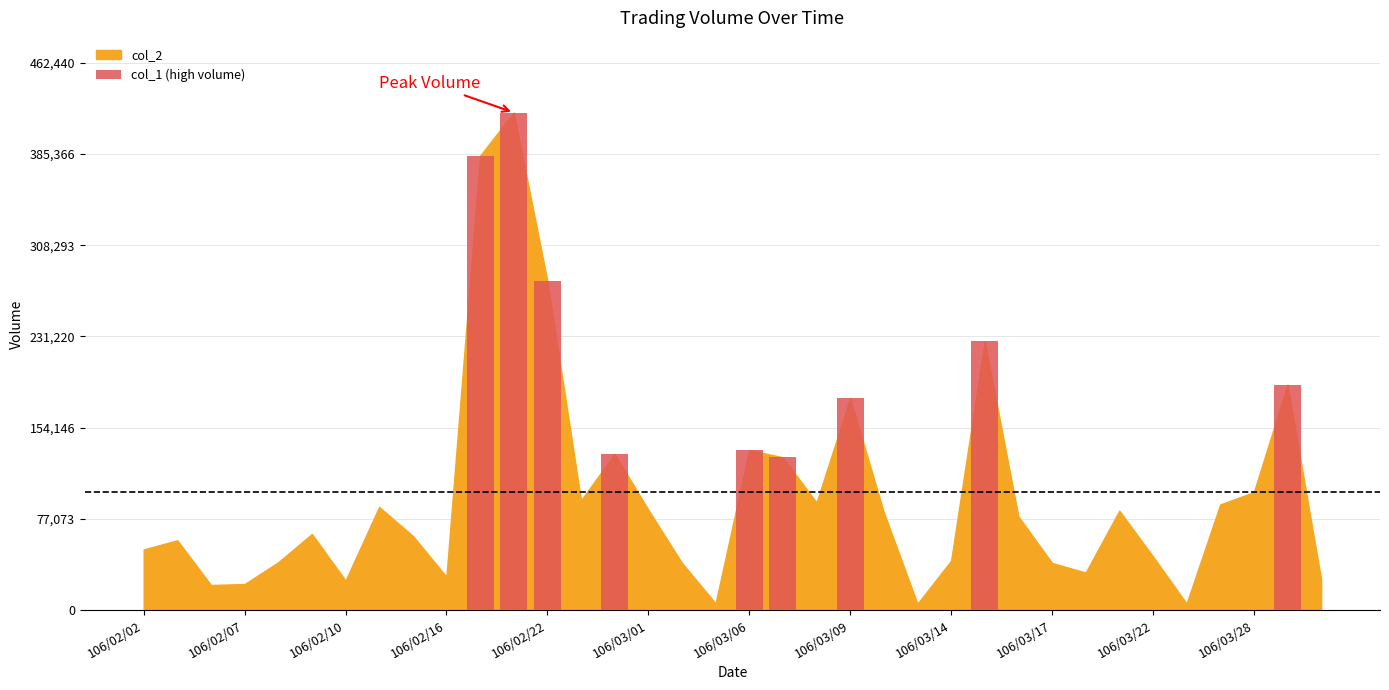

How many bars are there in total?

9